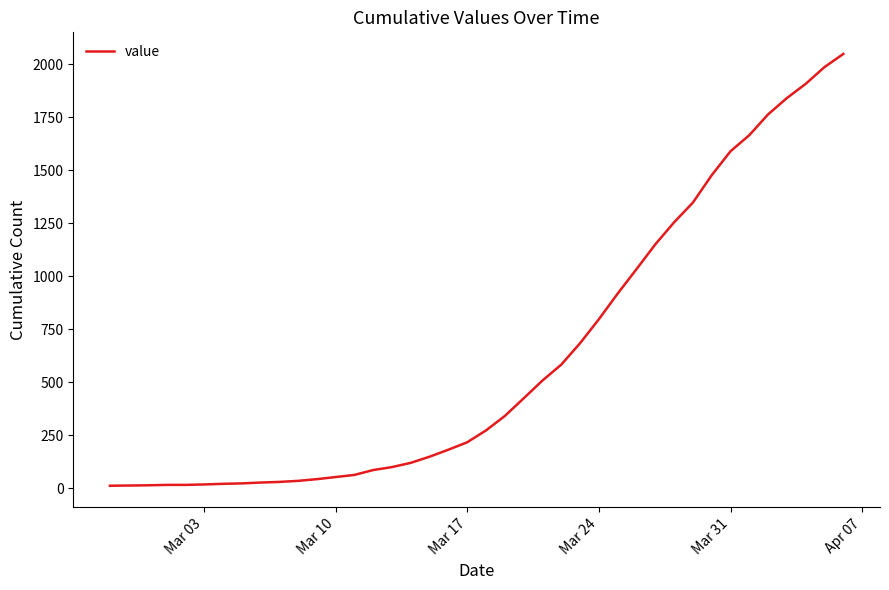

What is the maximum value shown in the chart?

2049